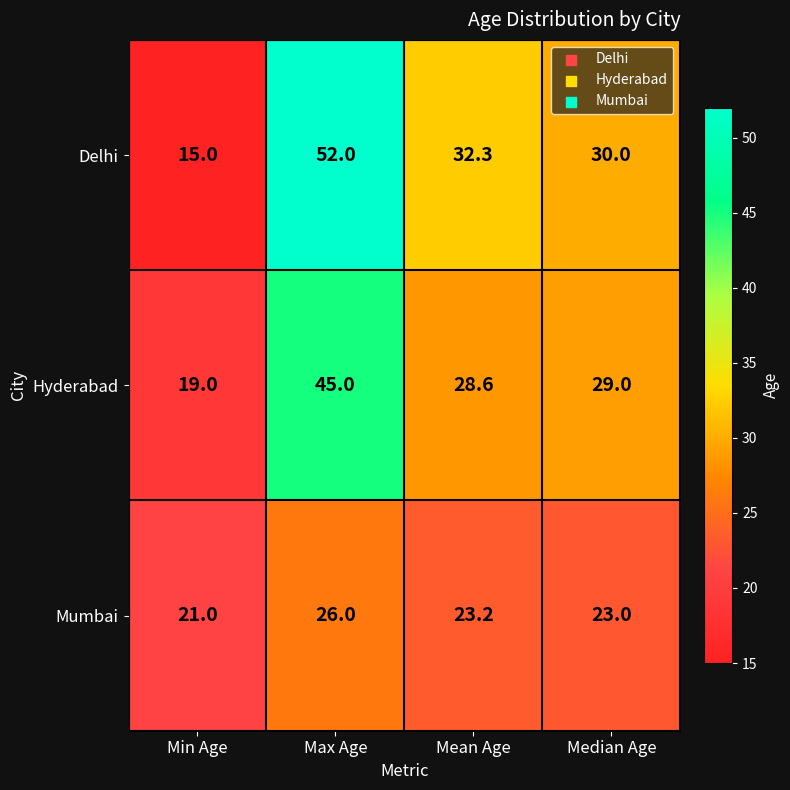

At which label is Mumbai closest to 23?

Median Age